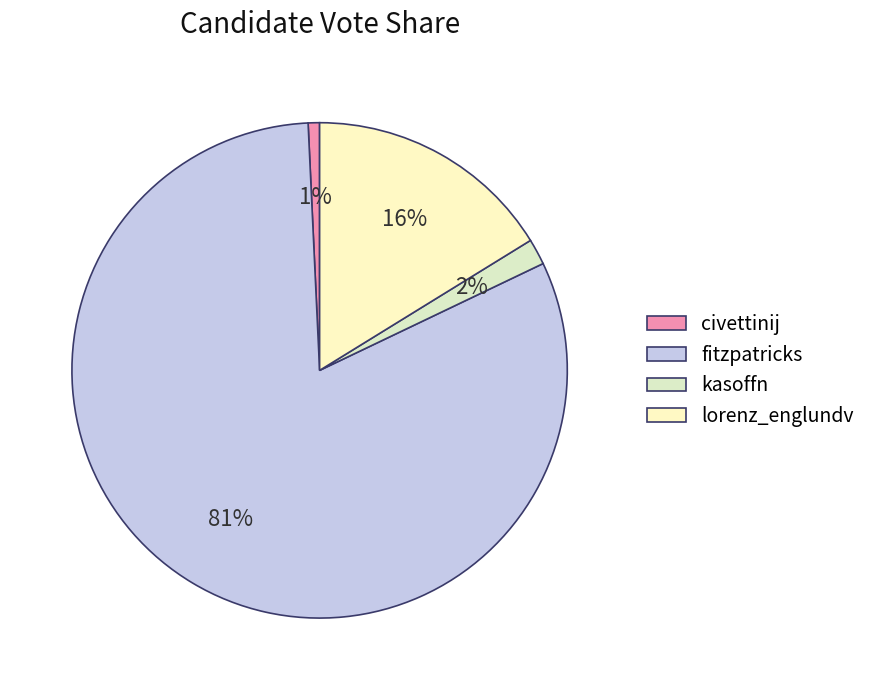

What percentage is NOT represented by fitzpatricks?

18.6%